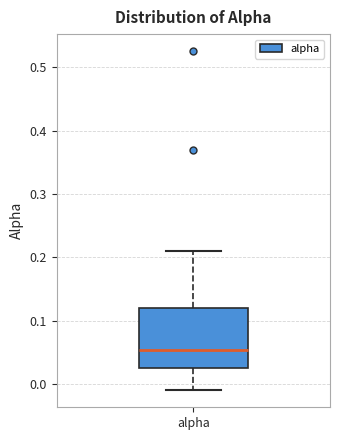

Transcribe this box plot: give where the median line is, the range the box spans, and where the two whiskers end, as read against the y-axis. The values are not printed on the chart, so give them approximately, as read against the axis.

median 0.05, box 0.03 to 0.12, whiskers -0.01 to 0.21